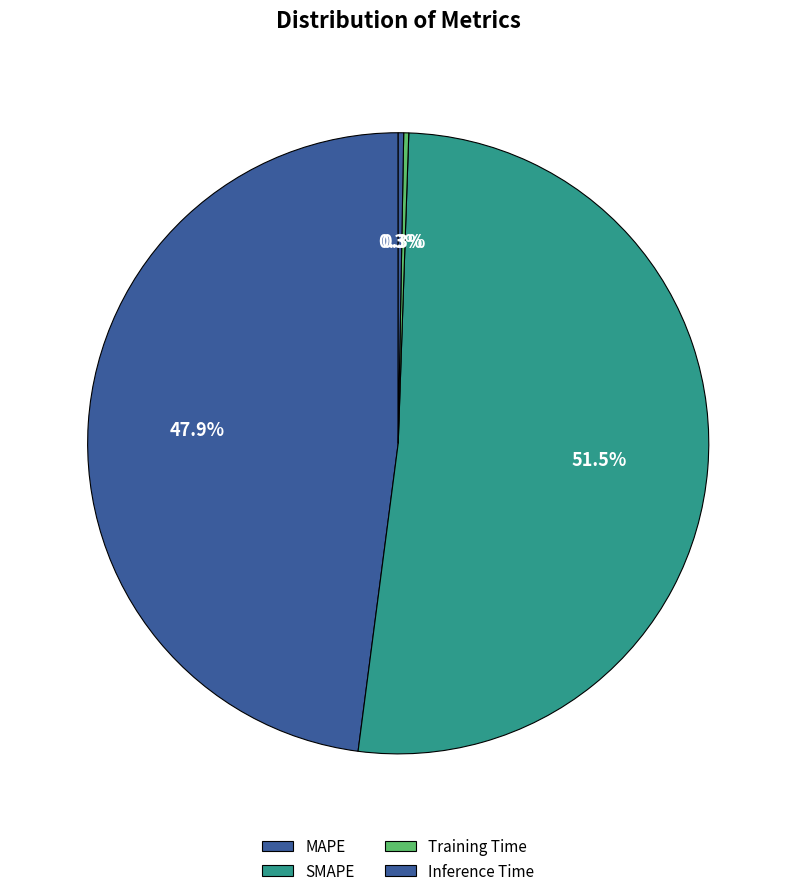

What is the change in value from SMAPE to Inference Time?

-14.9